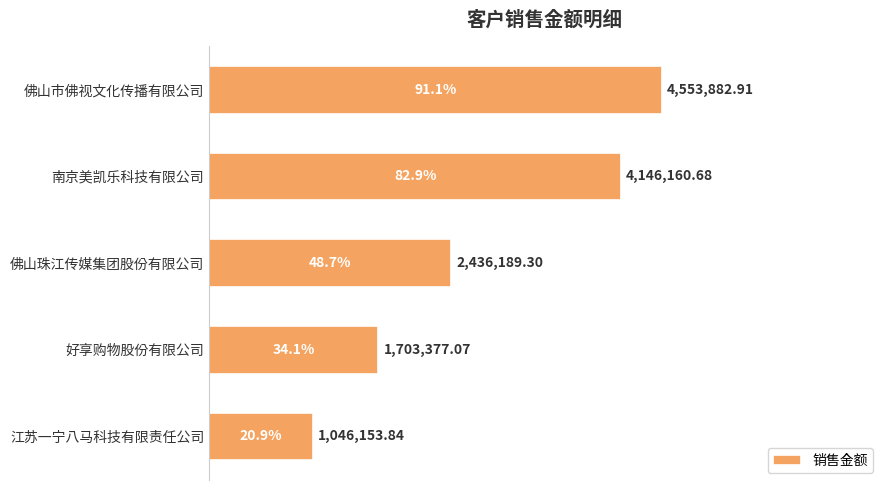

Which category has the lowest value across all series?

江苏一宁八马科技有限责任公司